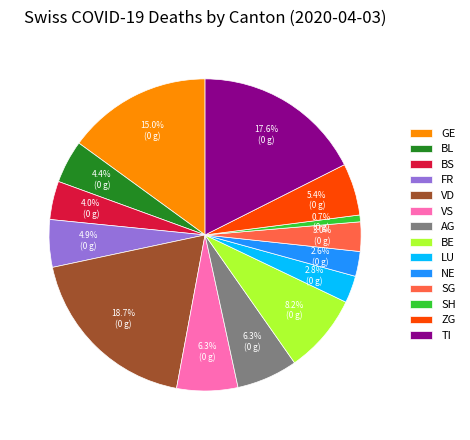

How many slices are in this pie chart?

14